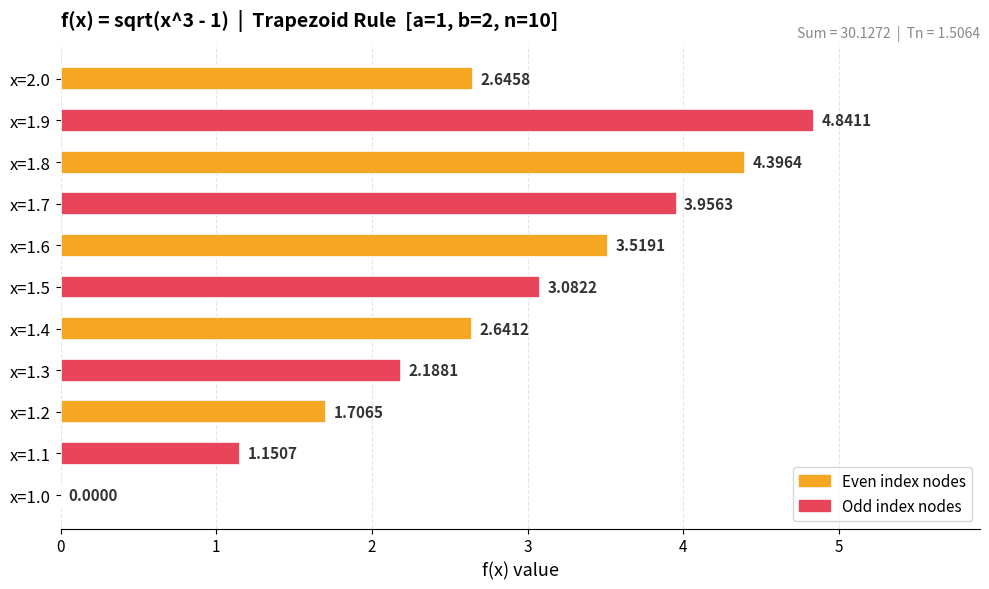

What is the change in value from x=1.3 to x=1.6?

+1.3